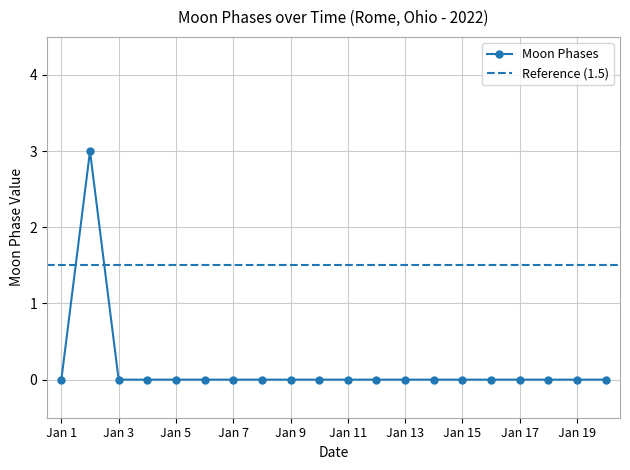

What is the maximum value shown in the chart?

3